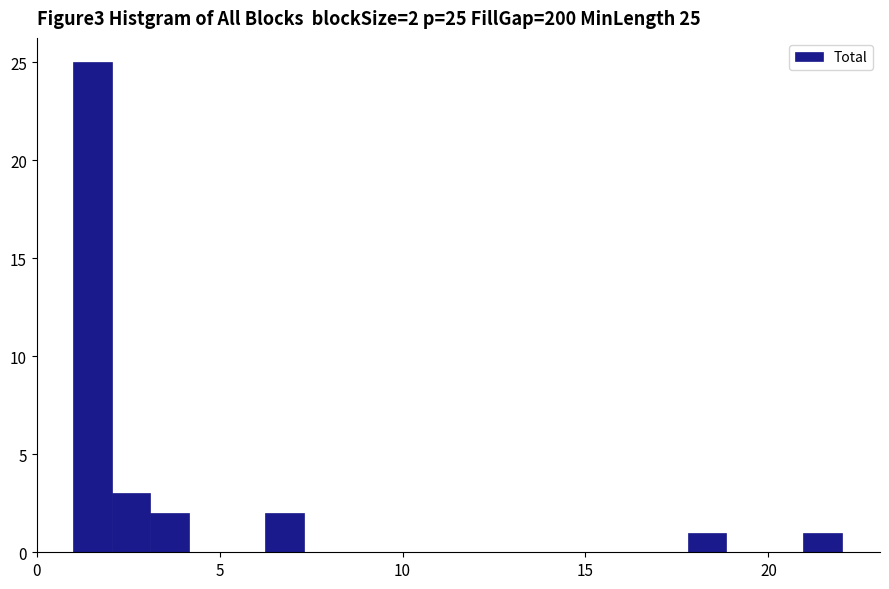

Read against the x-axis, roughly where is the centre of the tallest bar?

1.5